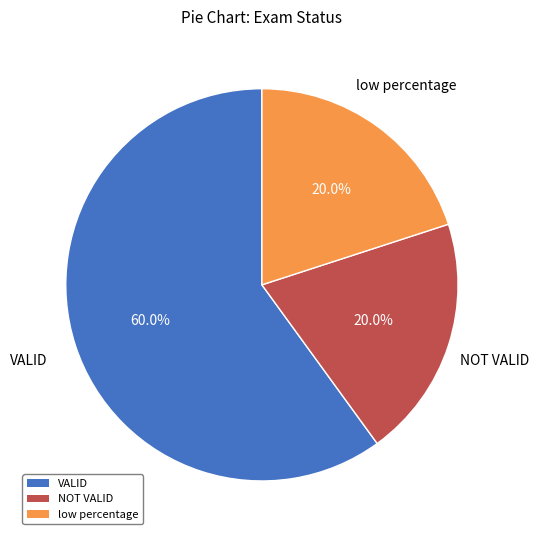

What is the largest slice in the pie chart?

VALID